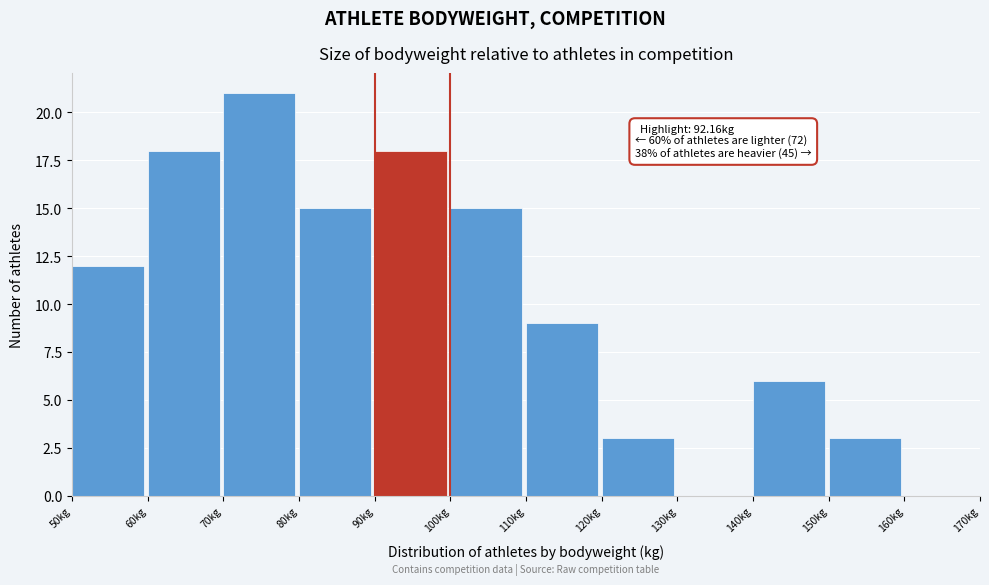

Over which range of the x-axis is the bar tallest?

70 to 80